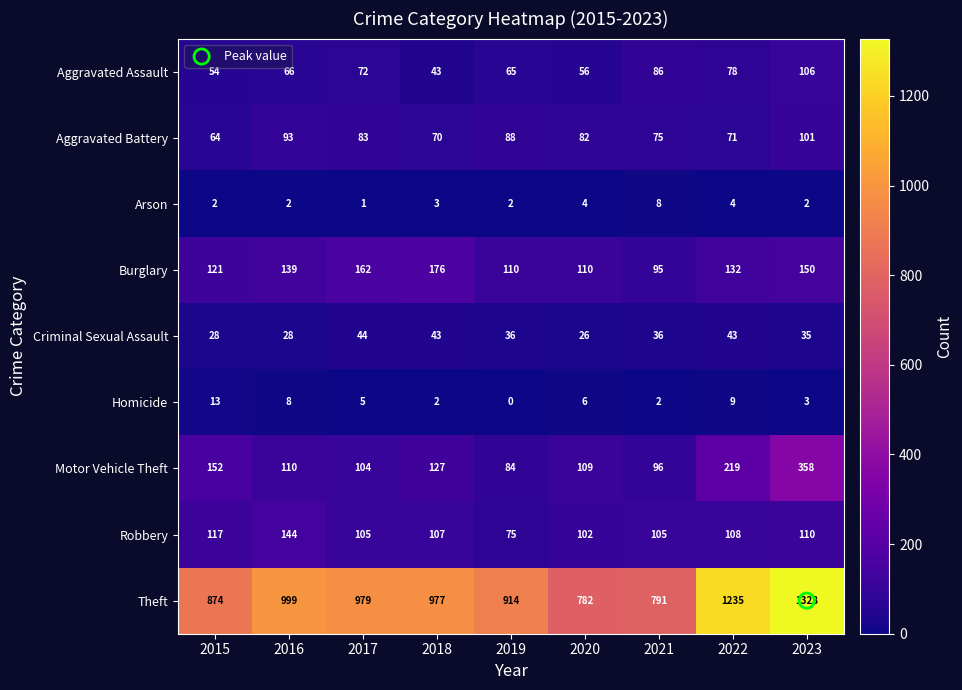

What is the sum of the Aggravated Battery values at 2017 and 2021?

158